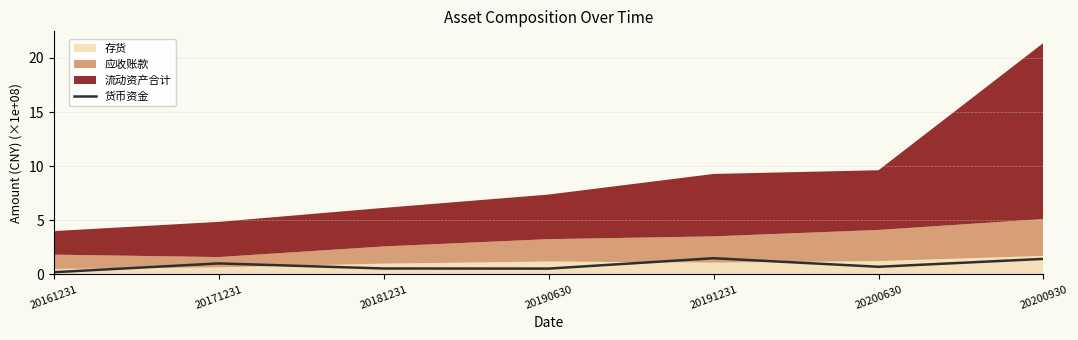

True or false: there are more than 2 points higher than both neighbors.

False